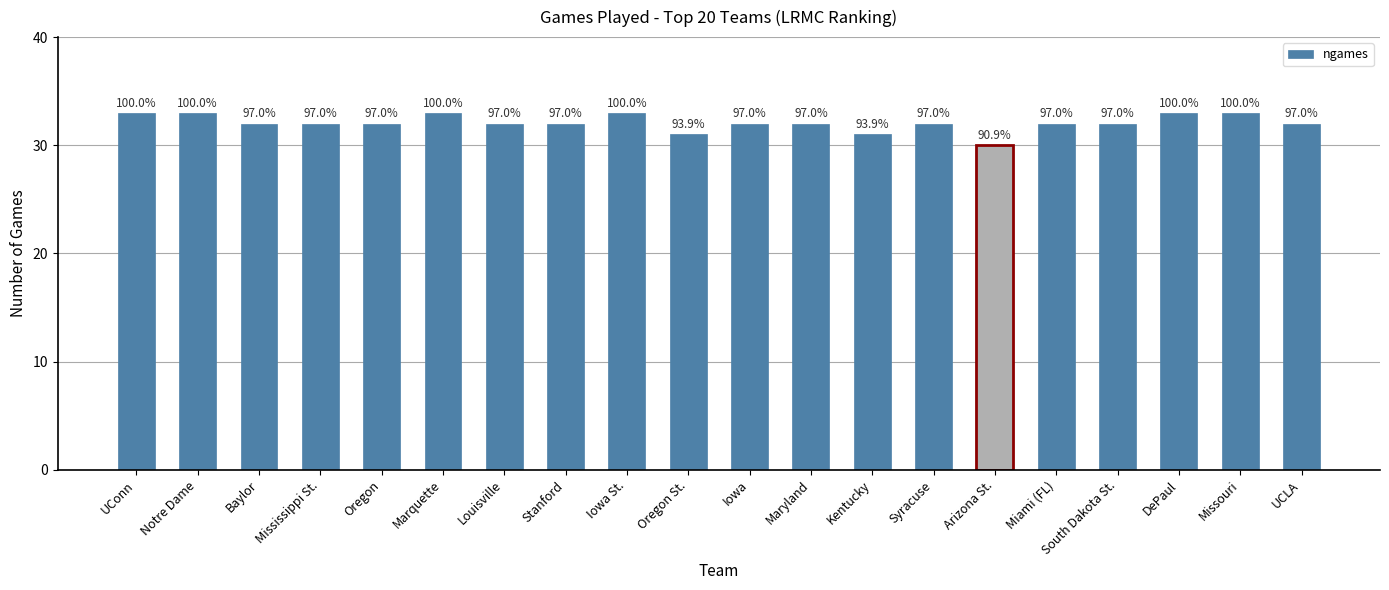

What position from the right is Notre Dame?

19